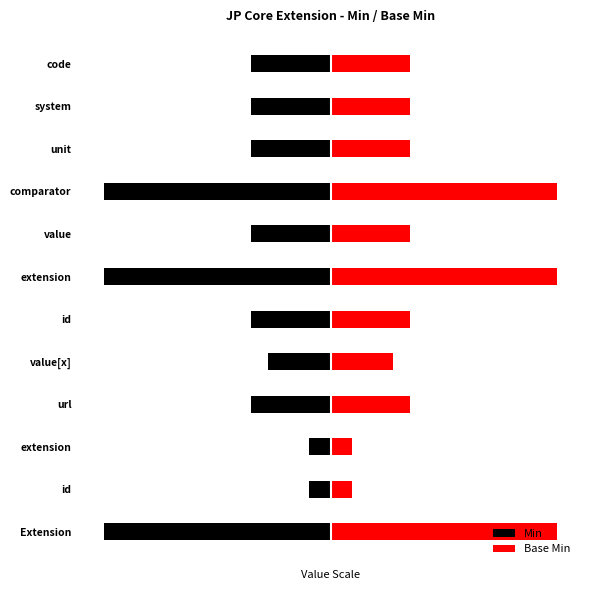

What is the difference between the maximum and minimum values in the Min series?

4.5